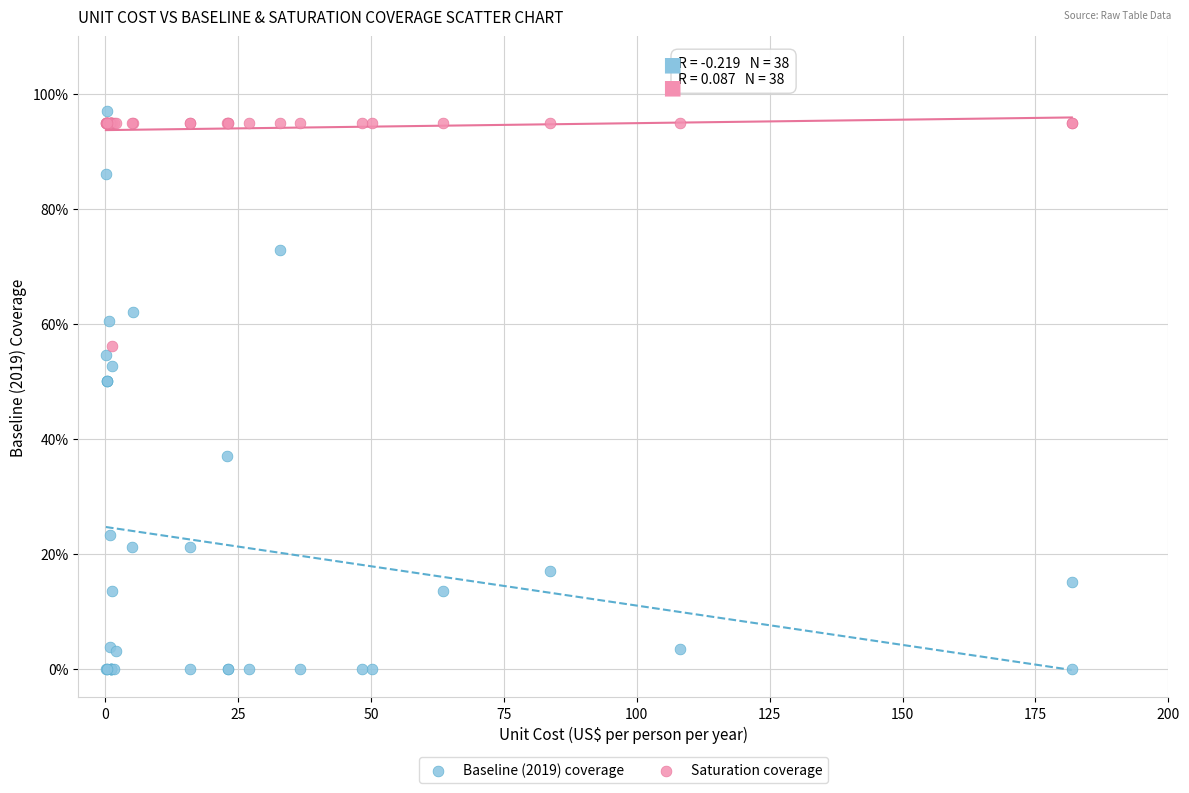

What are all the series names shown in the legend?

Baseline (2019) coverage, Saturation coverage